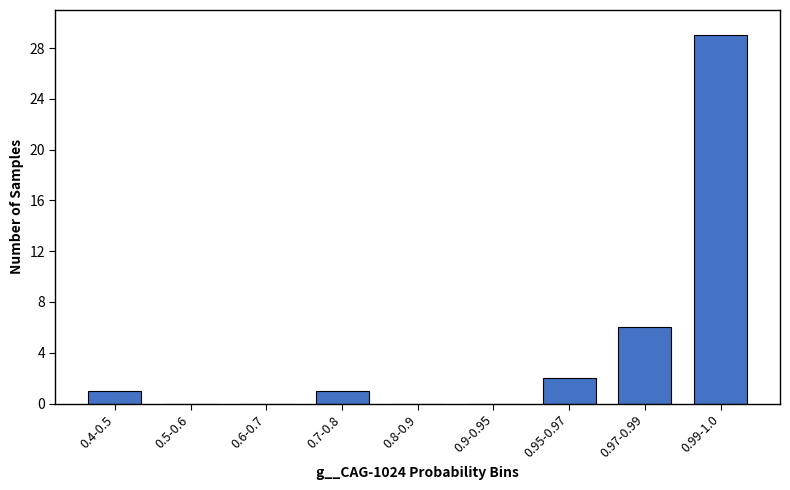

Reading right to left, what are all the values shown in this chart?

0.99-1.0=29	0.97-0.99=6	0.95-0.97=2	0.9-0.95=0	0.8-0.9=0	0.7-0.8=1	0.6-0.7=0	0.5-0.6=0	0.4-0.5=1